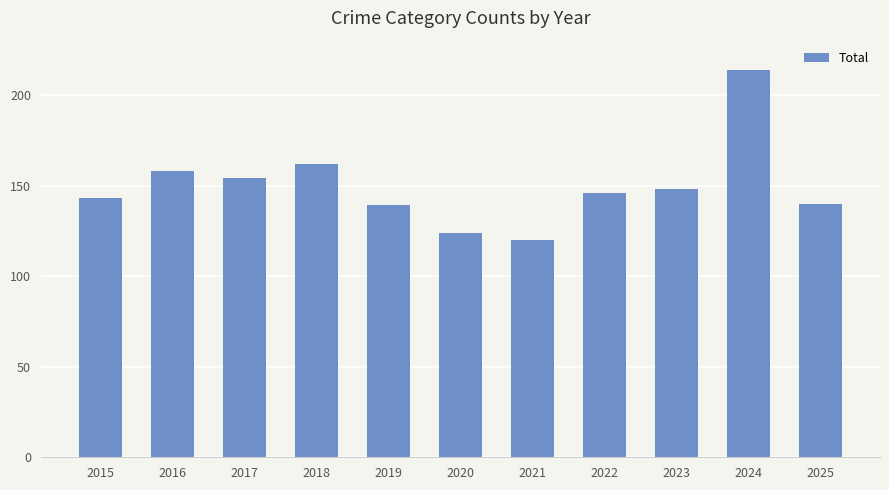

What is the smallest value displayed?

120